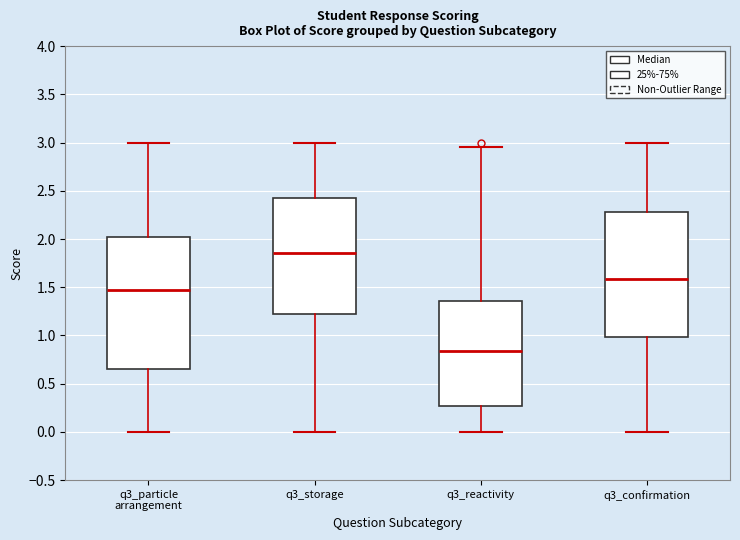

Which box's median line is the highest?

q3_storage